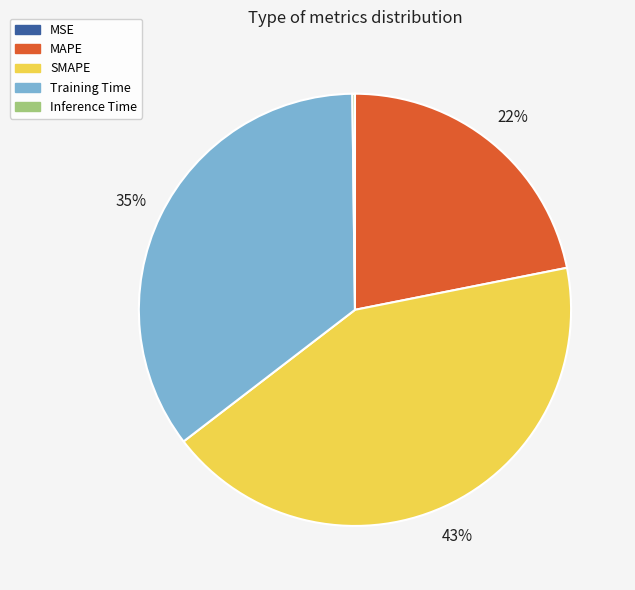

What is the largest slice in the pie chart?

SMAPE